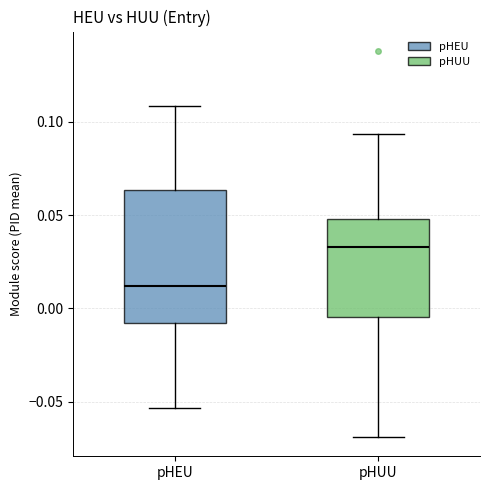

Where does the median line of the box for pHUU sit on the y-axis? The values are not printed on the chart, so give them approximately, as read against the axis.

0.035